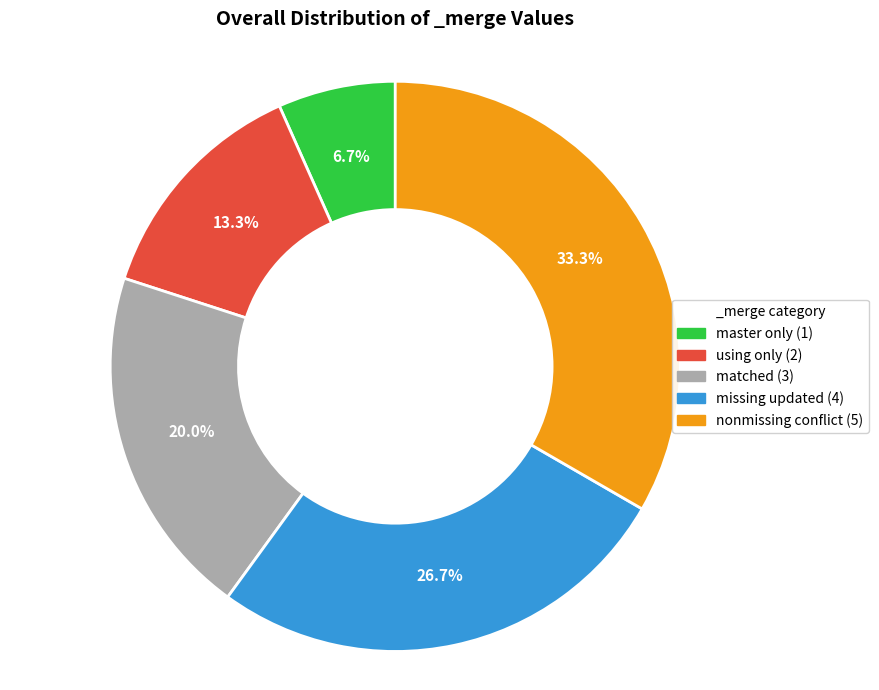

What percentage is the missing updated (4) slice, to the nearest percent?

27%